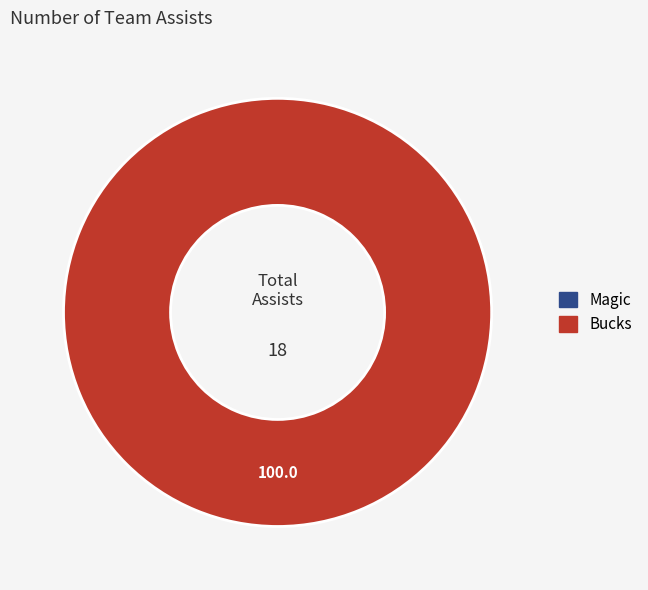

Combined, do Magic and Bucks account for over 50%?

Yes